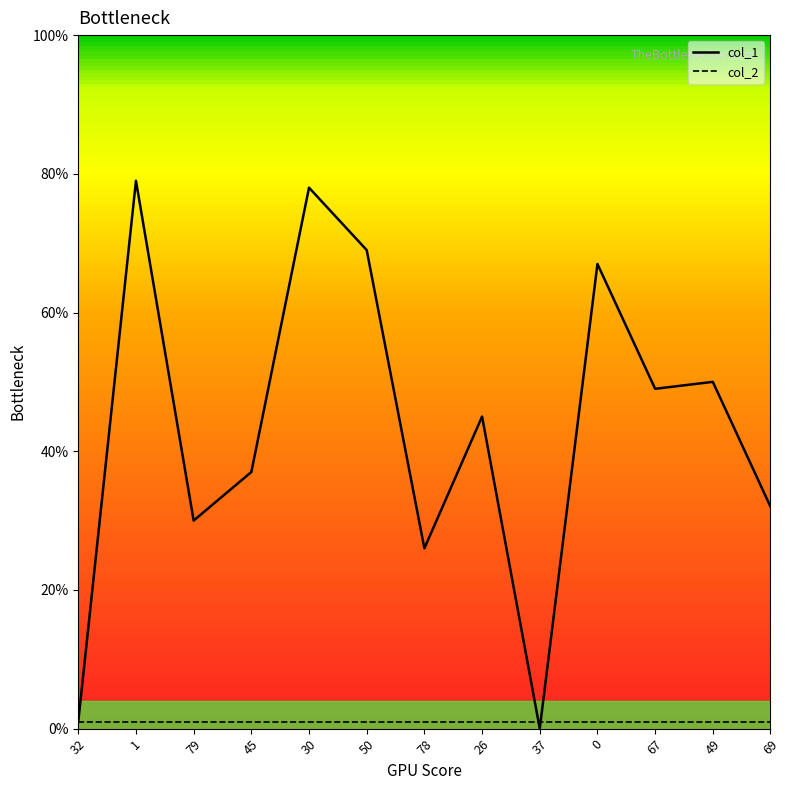

The value of col_1 at 67 is 16. True or false?

False